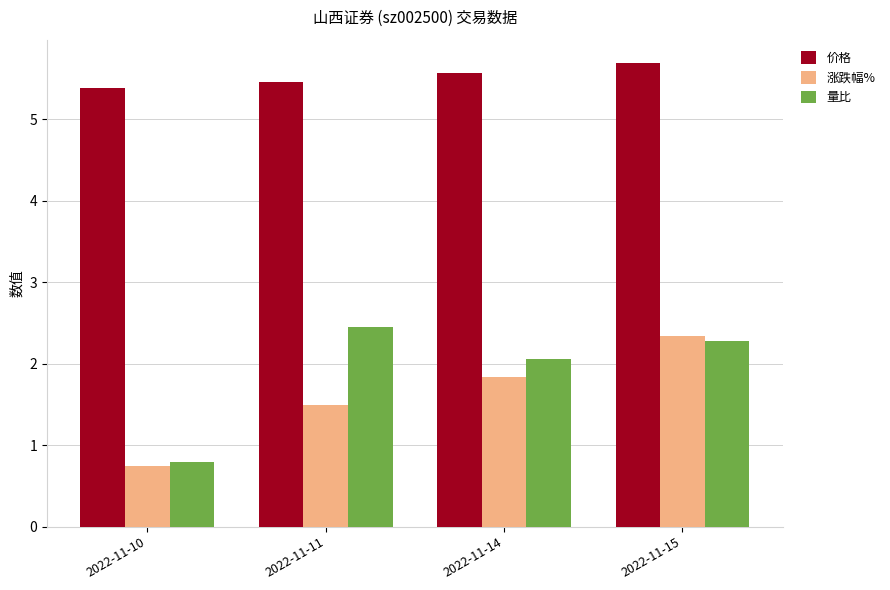

Rank the categories by 涨跌幅% value from highest to lowest.

2022-11-15, 2022-11-14, 2022-11-11, 2022-11-10